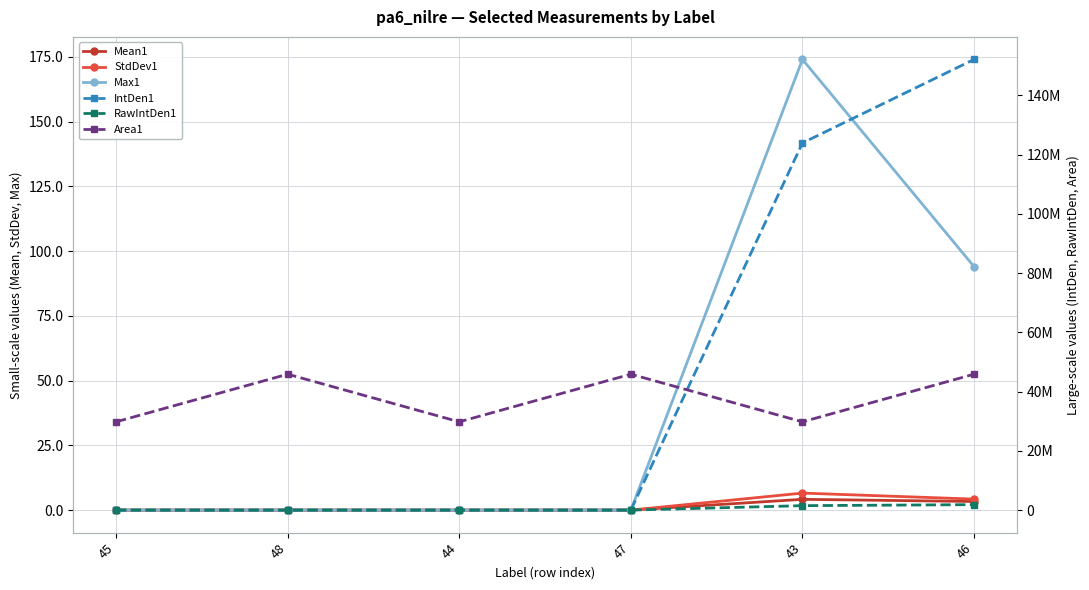

List the labels in order of RawIntDen1 value, smallest first.

45, 48, 44, 47, 43, 46